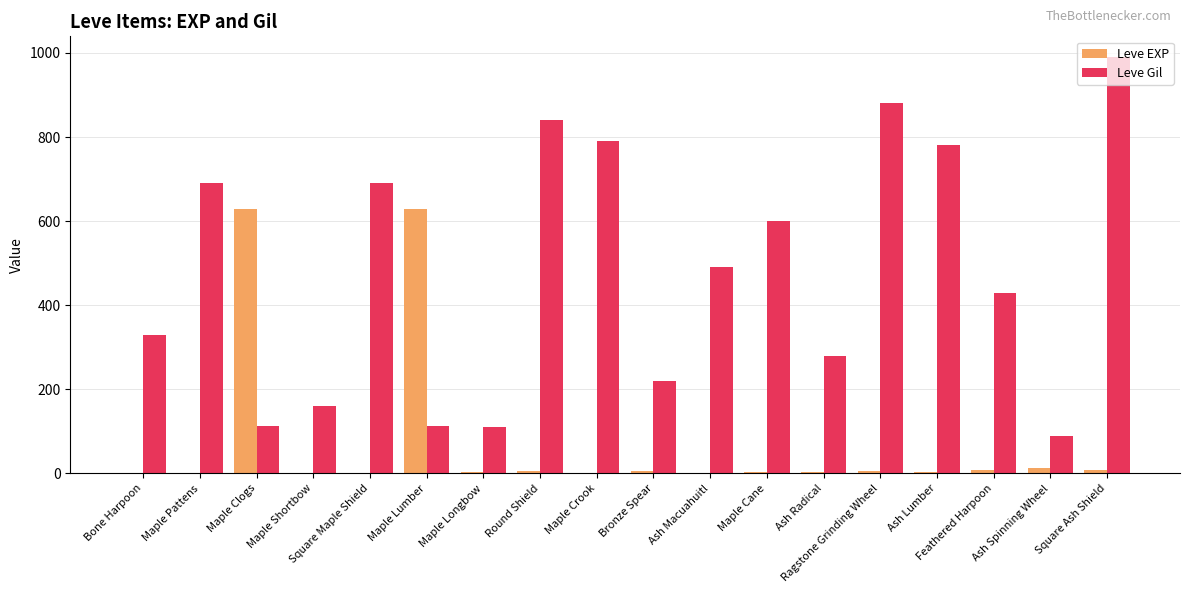

Which series changed the most between Bronze Spear and Ash Macuahuitl?

Leve Gil